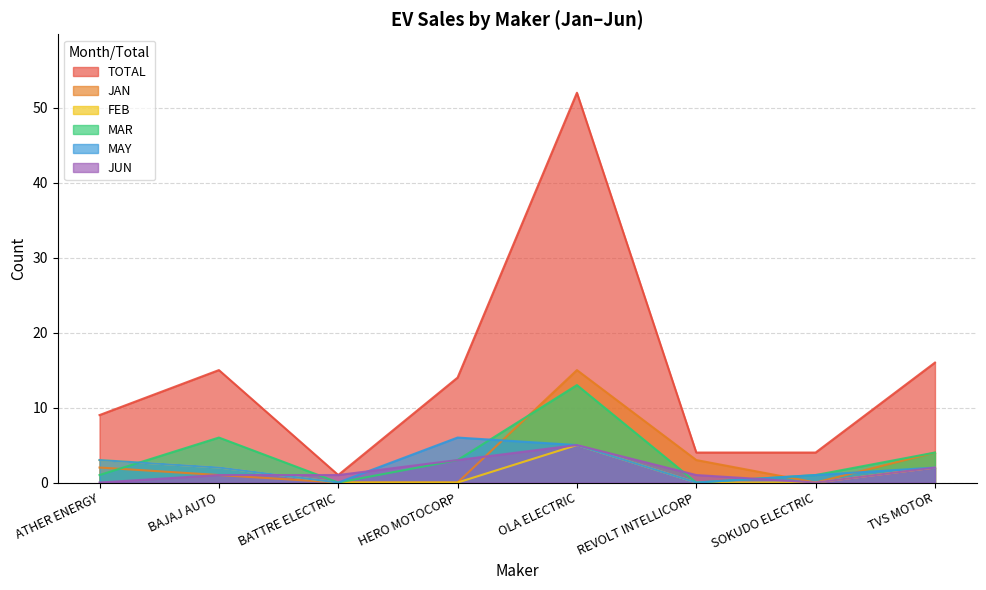

Does the chart display data point markers on the line(s)?

No